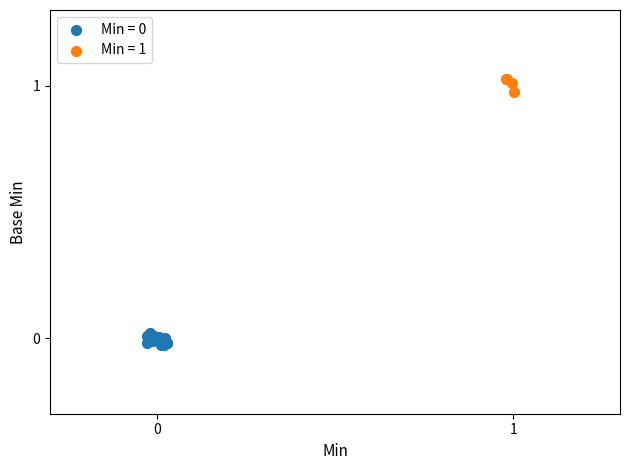

Which series reaches the maximum Y coordinate?

Min = 1